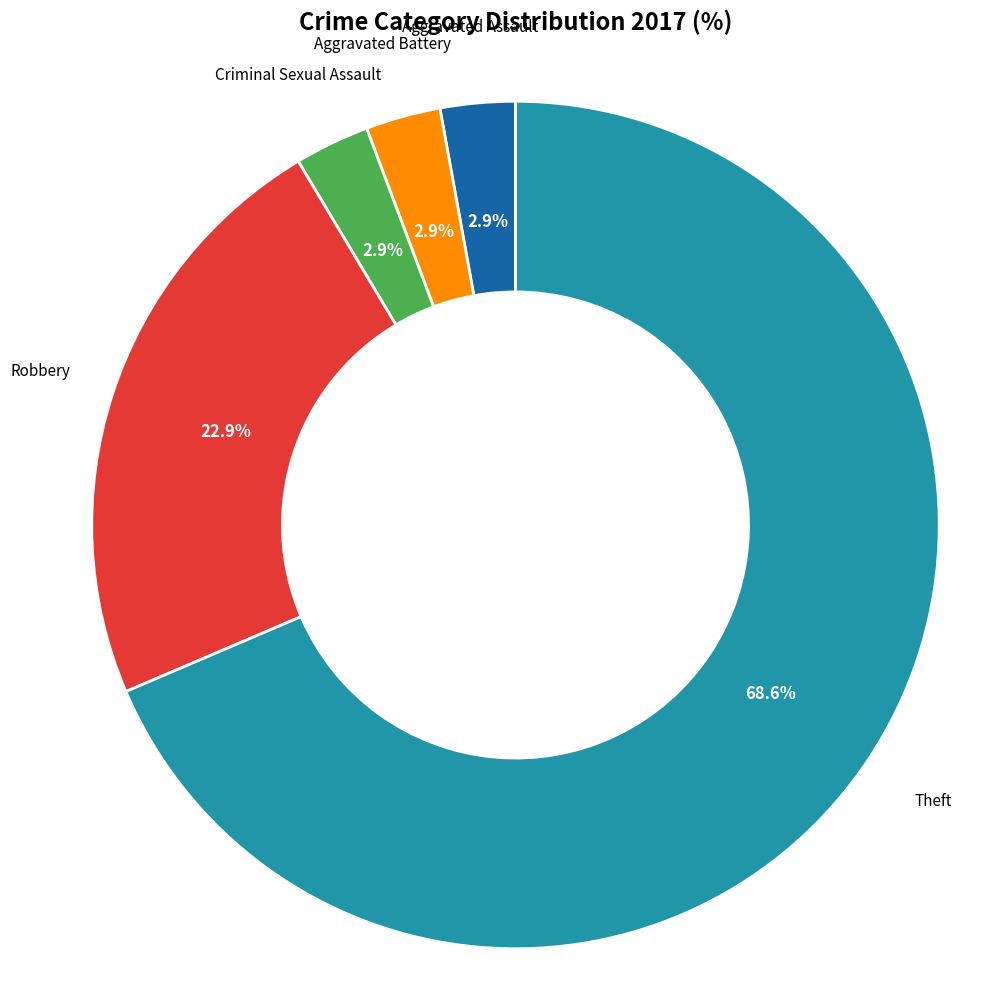

To the nearest percent, what is the combined percentage of Aggravated Assault and Criminal Sexual Assault?

6%